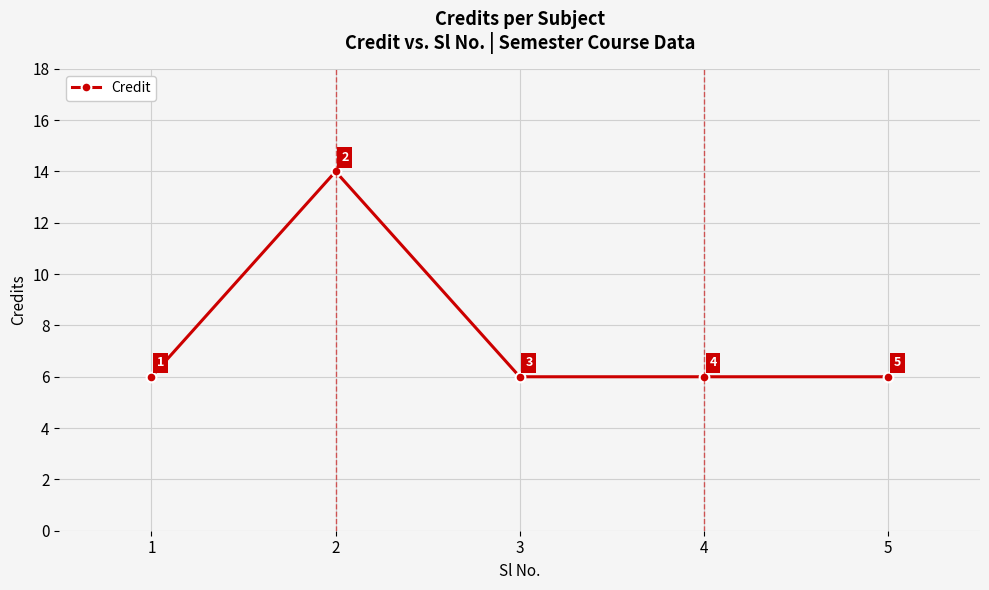

What is the average value?

8